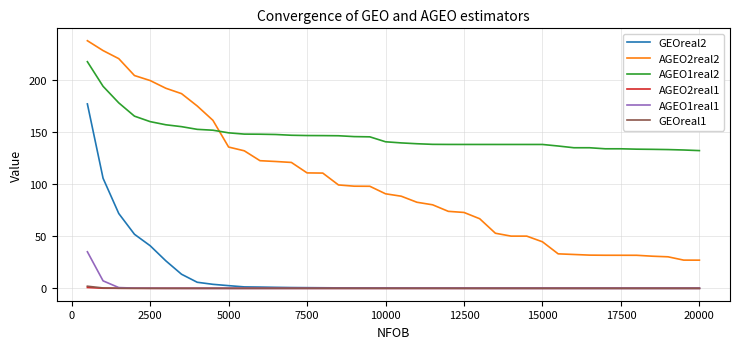

Which series has the largest range (max minus min)?

AGEO2real2